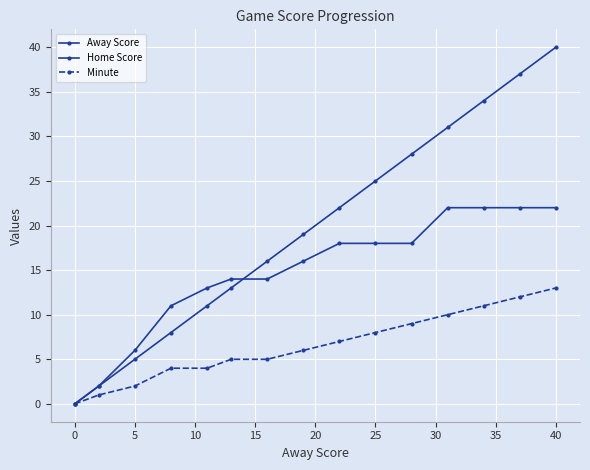

How many data points in Minute are less than 6?

7